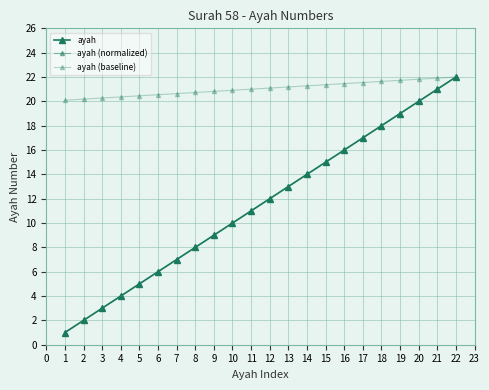

At how many categories does at least one series exceed 15?

22